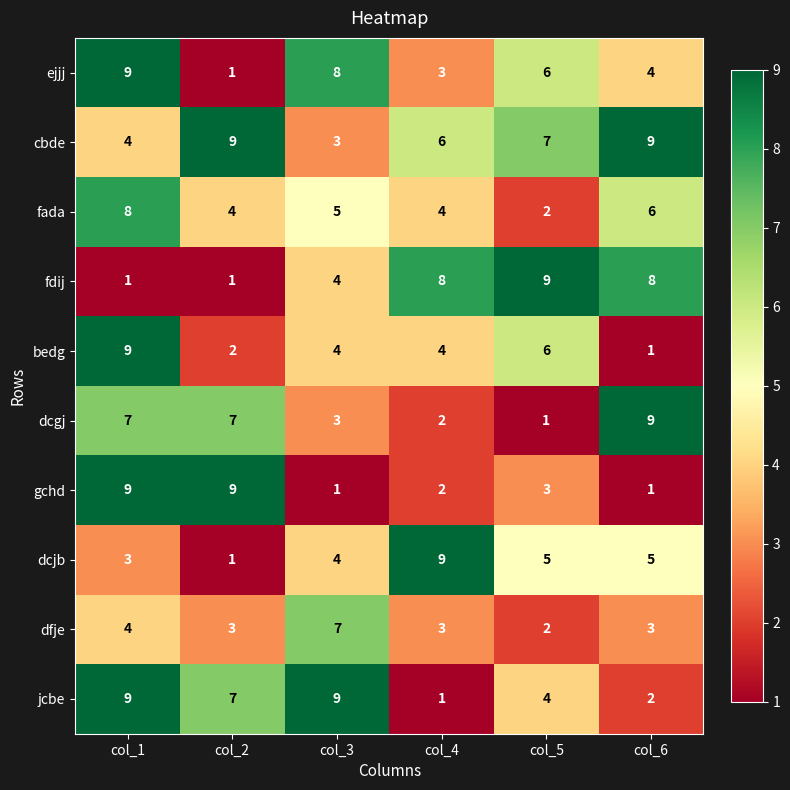

Is the value of fdij at col_5 greater than the value of jcbe at col_2?

Yes